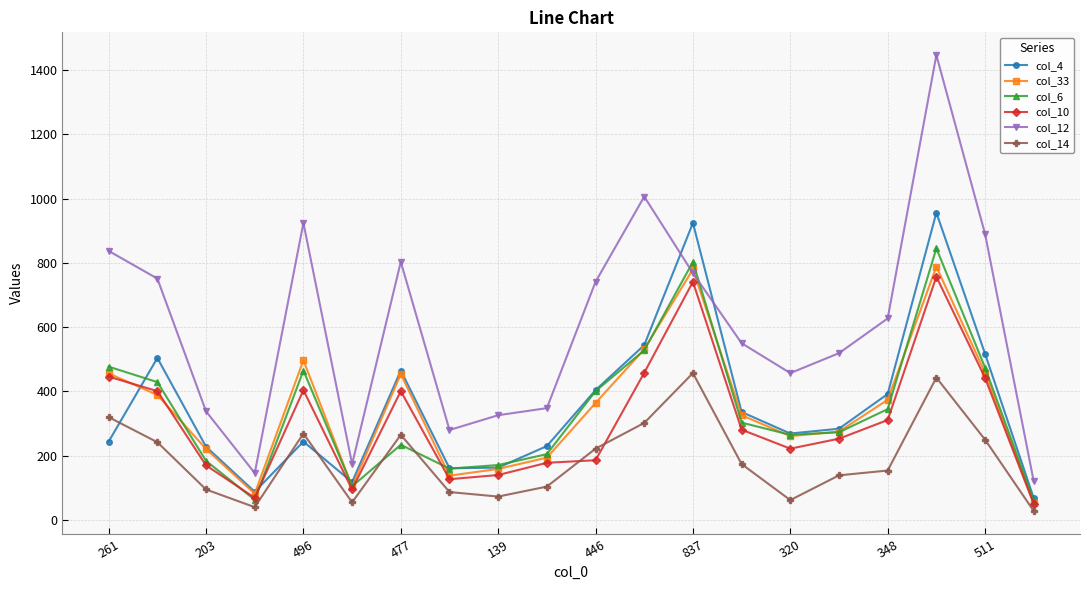

At how many categories does at least one series exceed 235?

17